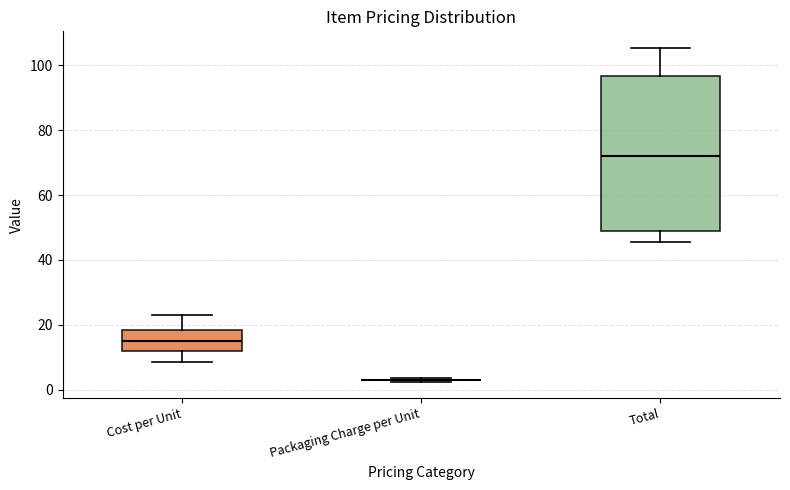

Reading left to right, read every box against the y-axis: the position of its median line, the range the box covers, and the ends of its whiskers. The values are not printed on the chart, so give them approximately, as read against the axis.

Cost per Unit: median 14, box 12 to 18, whiskers 8 to 22
Packaging Charge per Unit: box collapsed to a line at 4, whiskers 2 to 4
Total: median 72, box 48 to 96, whiskers 46 to 106